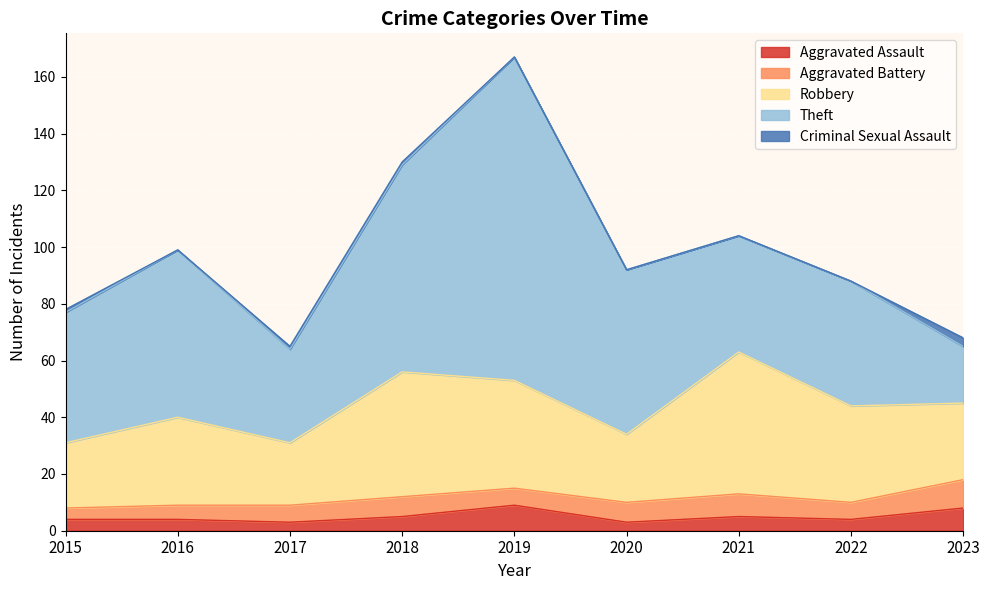

True or false: Theft has a value of 46 at 2015.

True